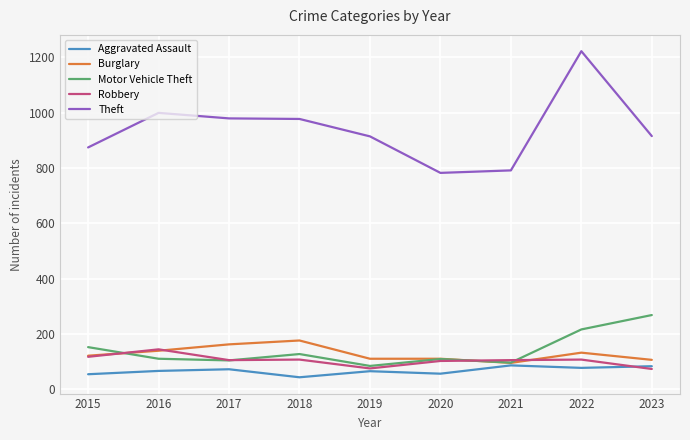

What is the average value of the Robbery series?

104